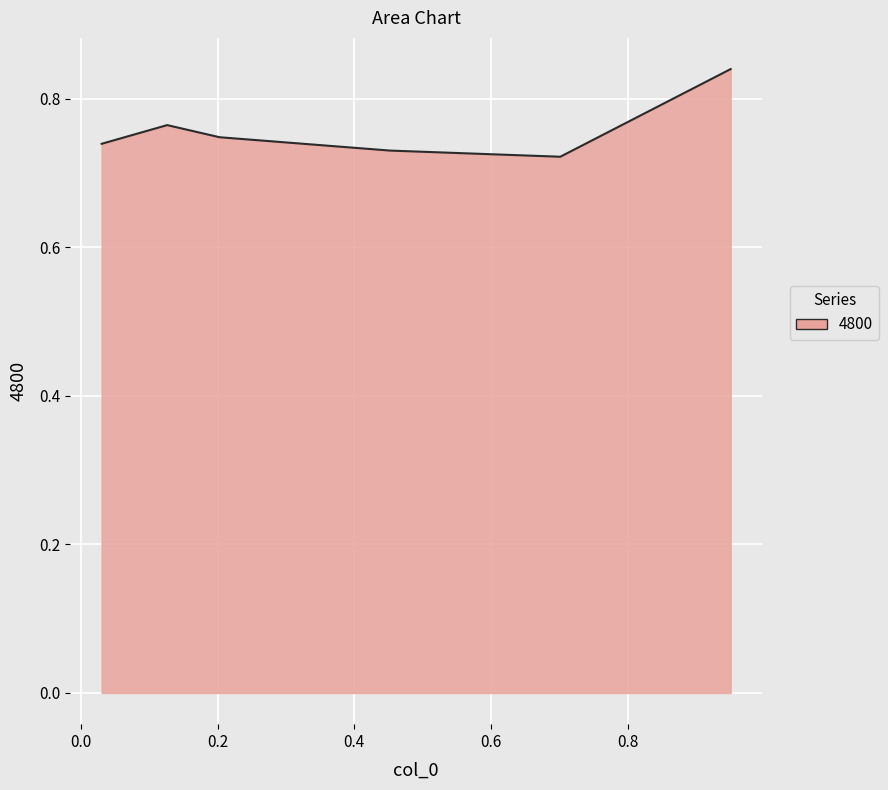

How many lines are shown in the chart?

1